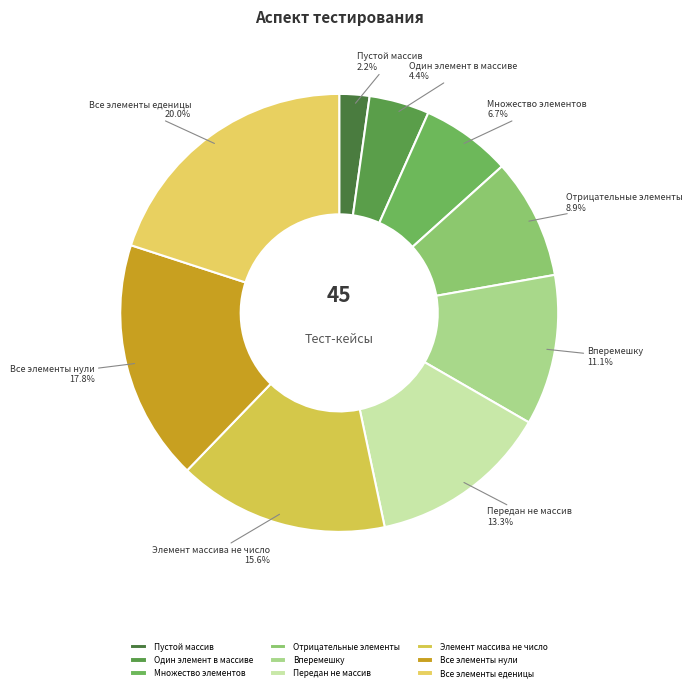

The Все элементы нули slice represents 25% of the pie. True or false?

False